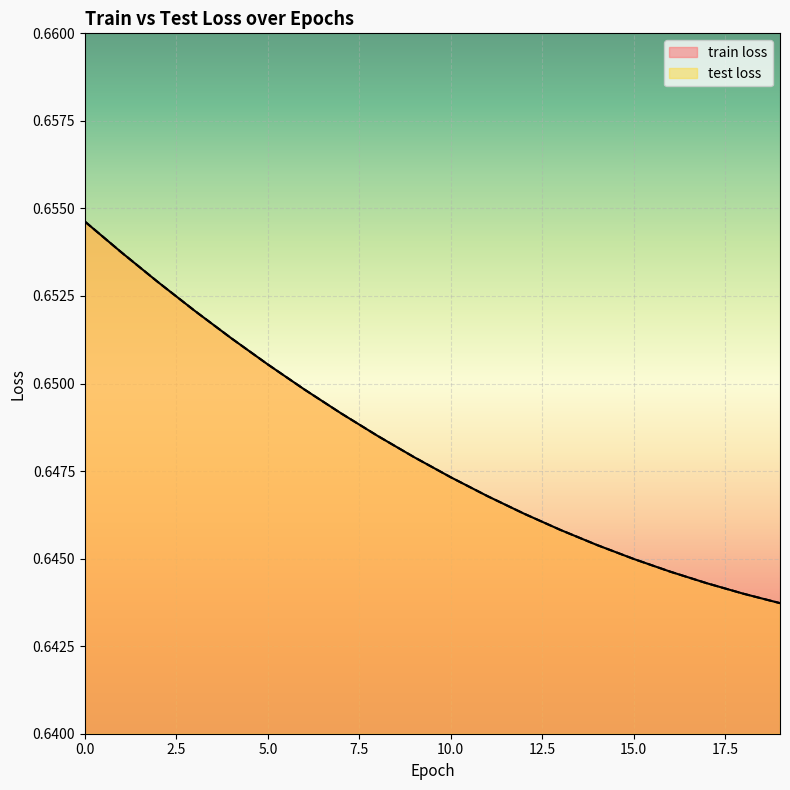

True or false: test loss has more than 0 interior local peaks.

False